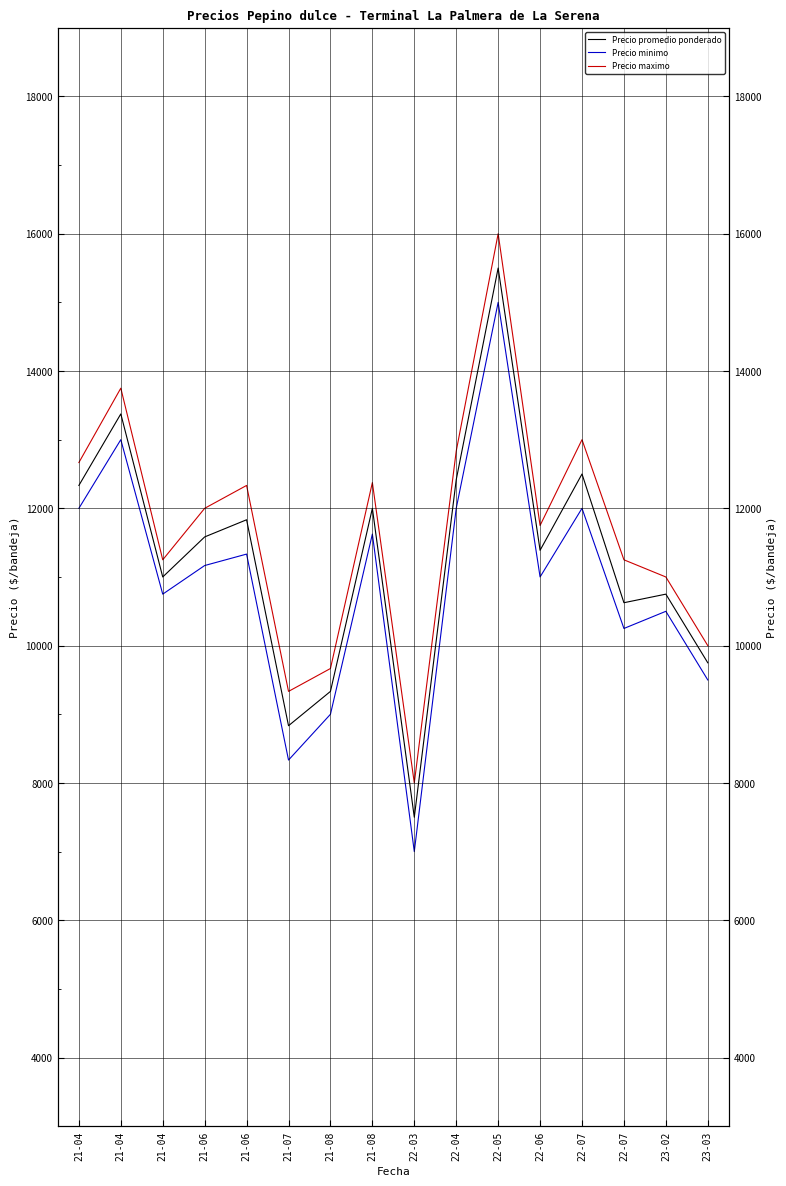

Between 21-06 and 22-07, which is larger?

21-06